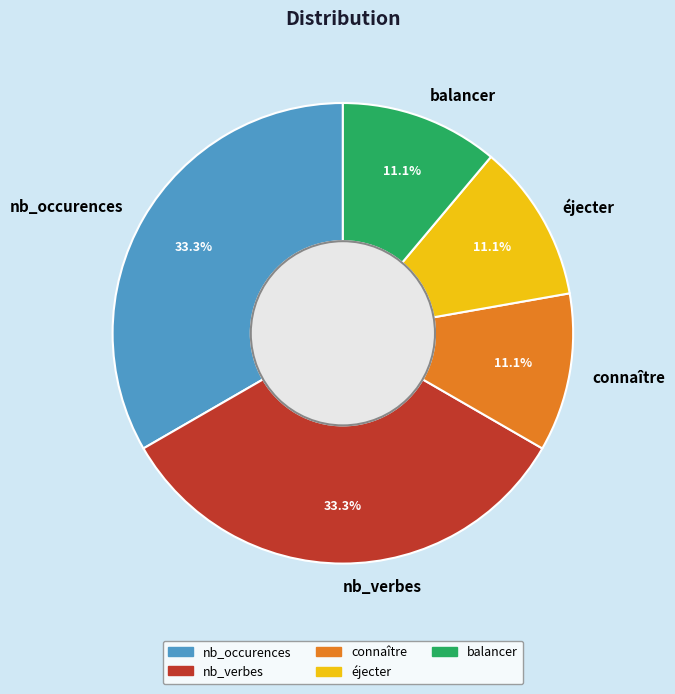

To the nearest percent, what is the combined percentage of éjecter and nb_verbes?

44%